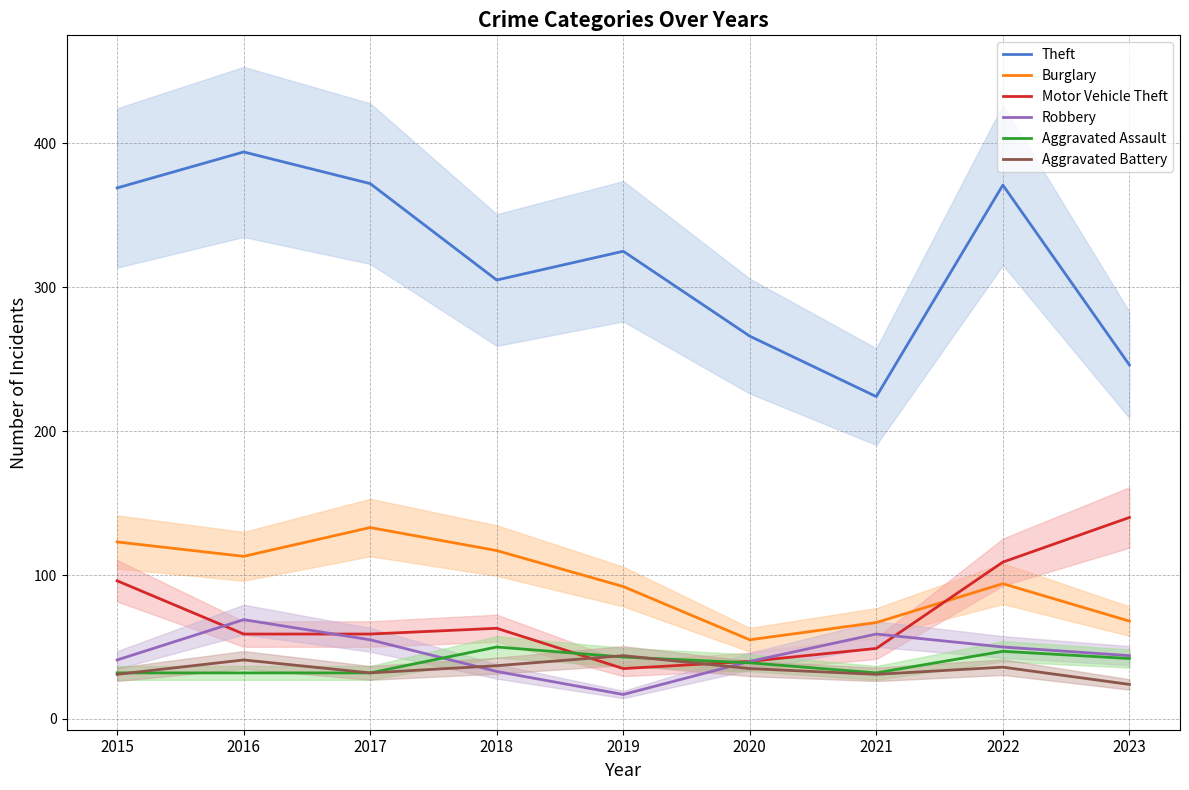

What is the difference between the Robbery values at 2018 and 2023?

11